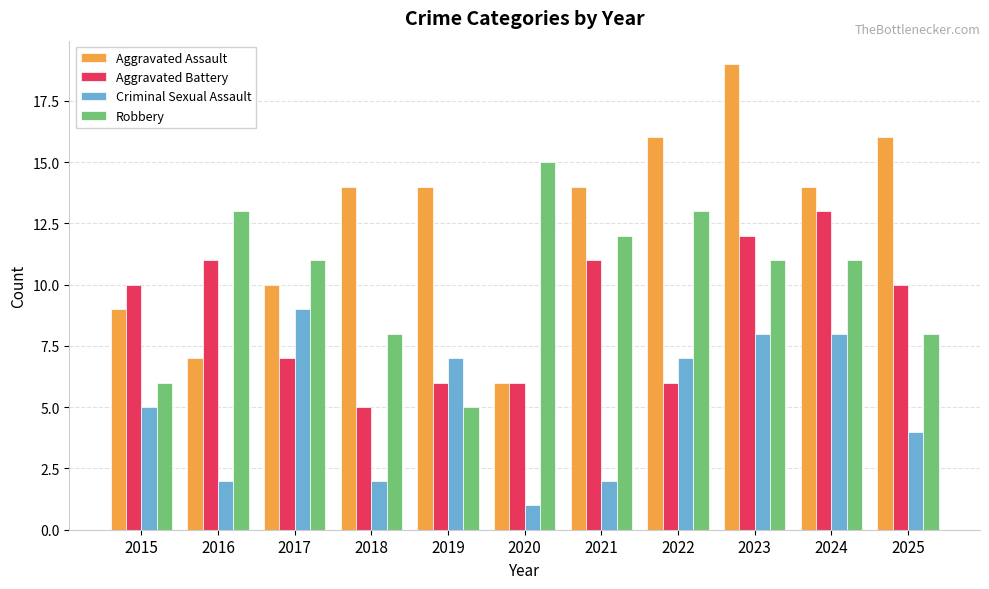

What is the difference between the maximum and minimum values in the Criminal Sexual Assault series?

8